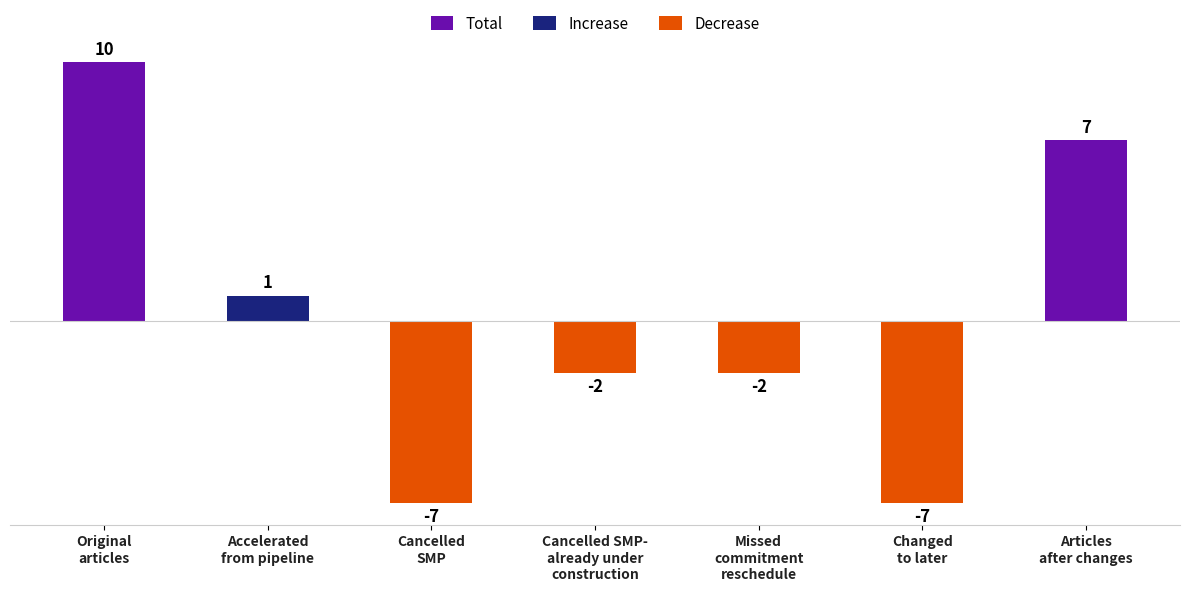

Does the chart contain stacked bars?

No